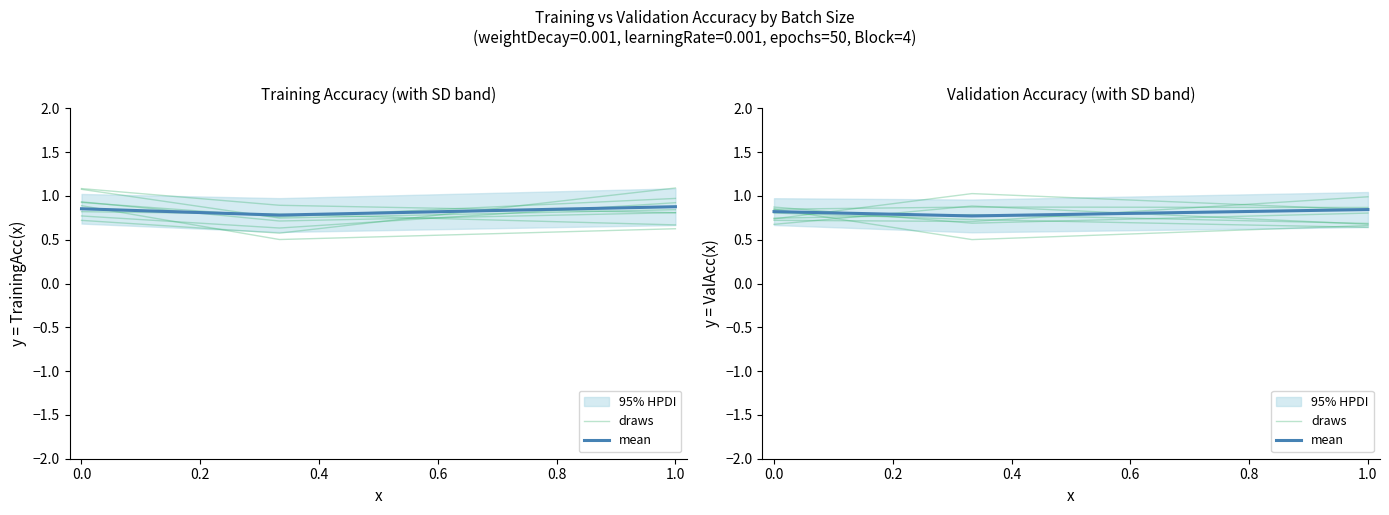

How many lines are shown in the chart?

2